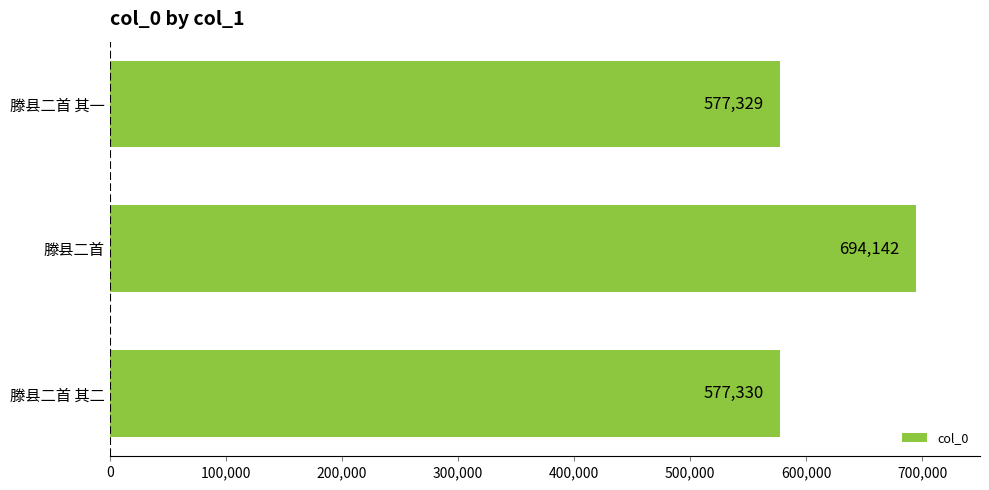

What is the difference between the values at 滕县二首 其二 and 滕县二首?

116812